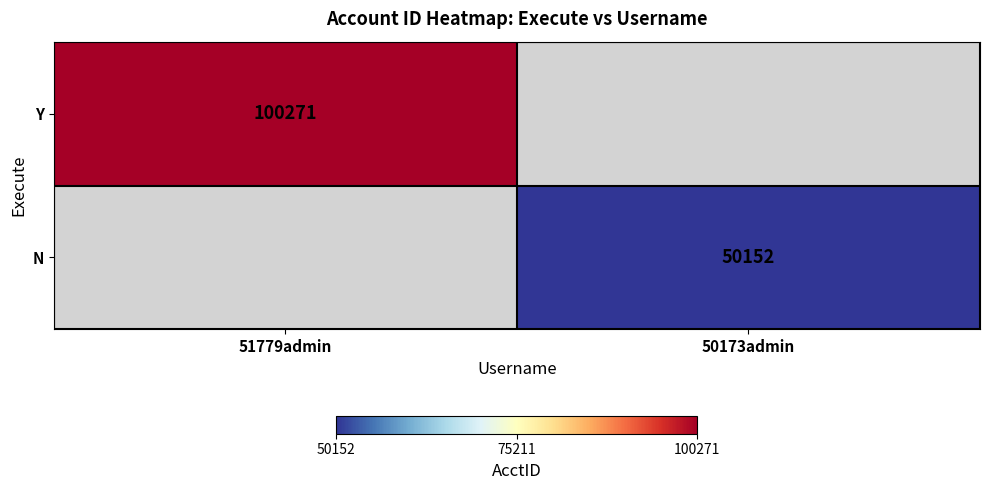

True or false: Y has a value of 100271 at 51779admin.

True